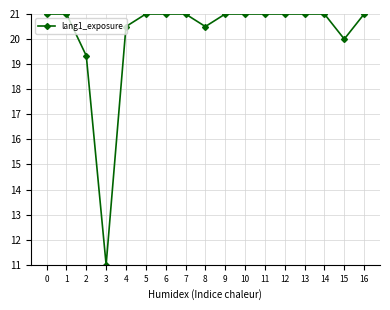

At which category does the data reach its first local valley?

3